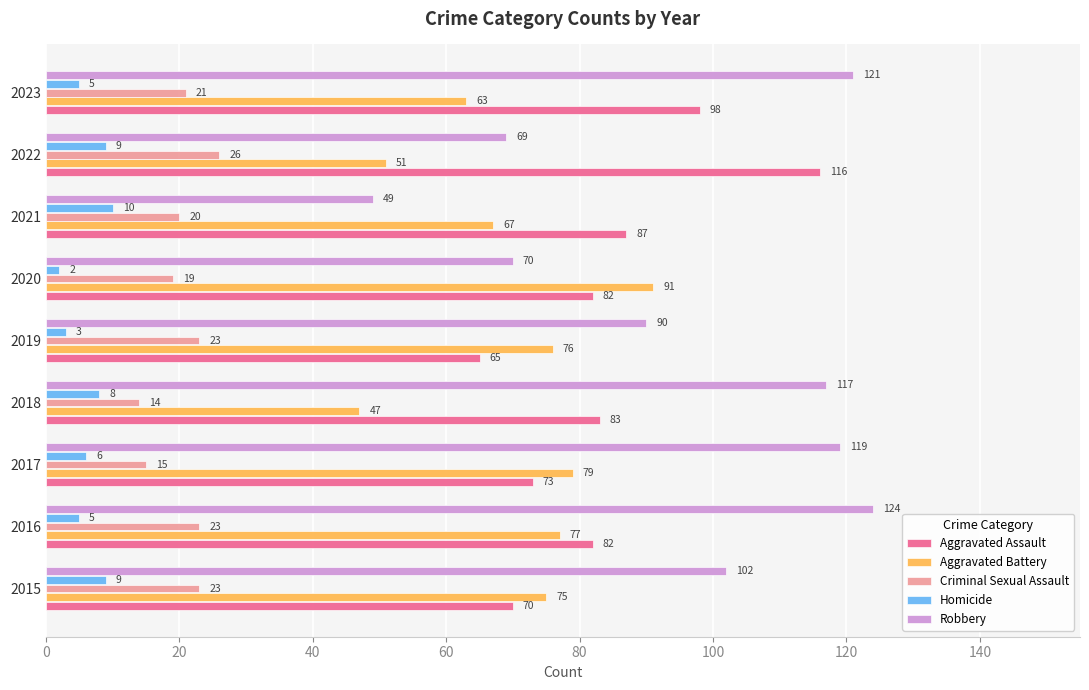

What is the sum of all Criminal Sexual Assault values?

184